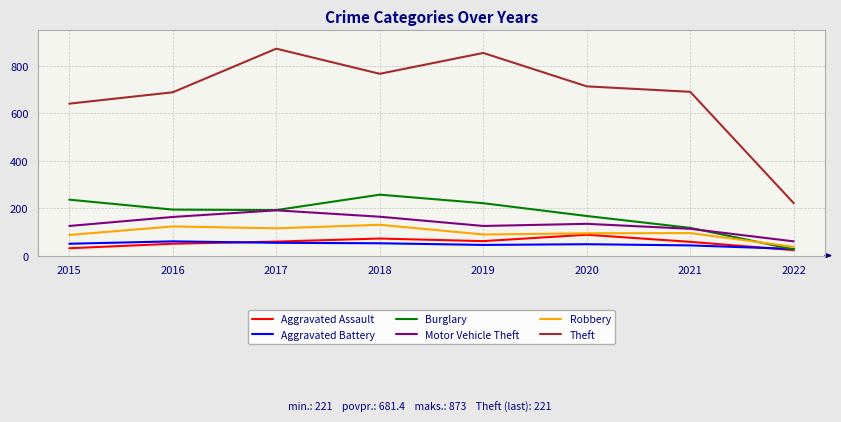

How many lines are shown in the chart?

6